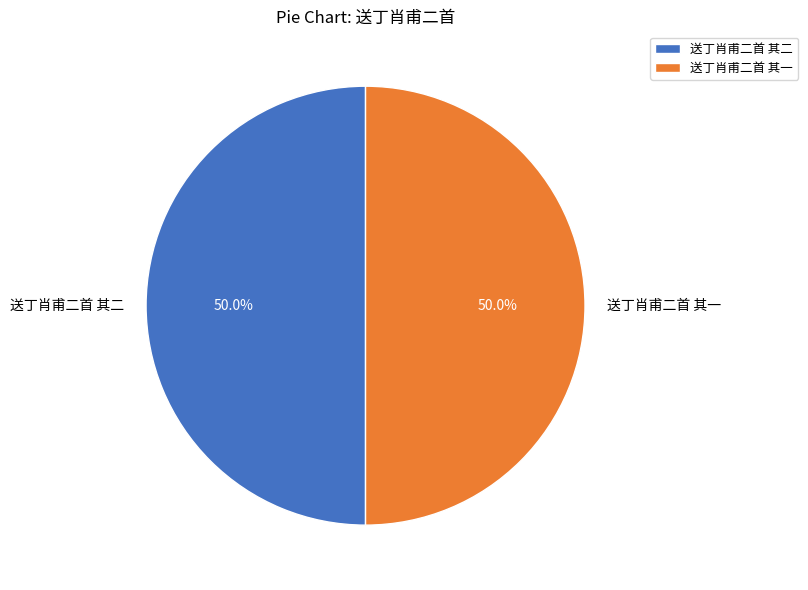

True or false: 送丁肖甫二首 其一 accounts for 62% of the total.

False